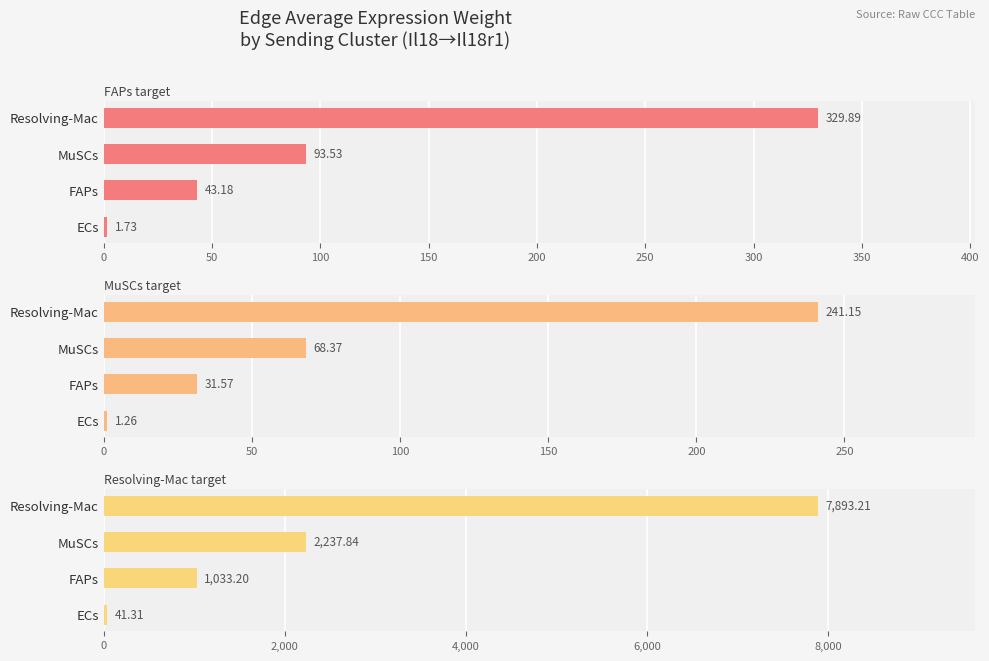

Between FAPs and MuSCs, which series saw the biggest shift?

Resolving-Mac target